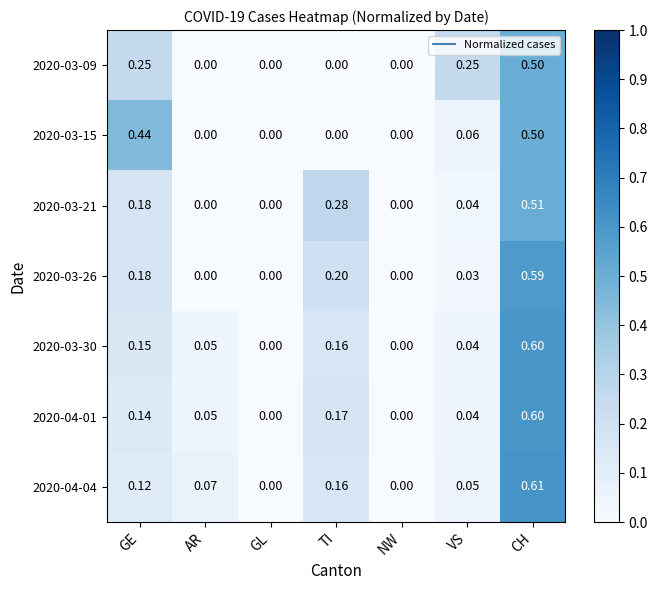

Is the value of 2020-04-04 at CH greater than the value of 2020-03-09 at NW?

Yes